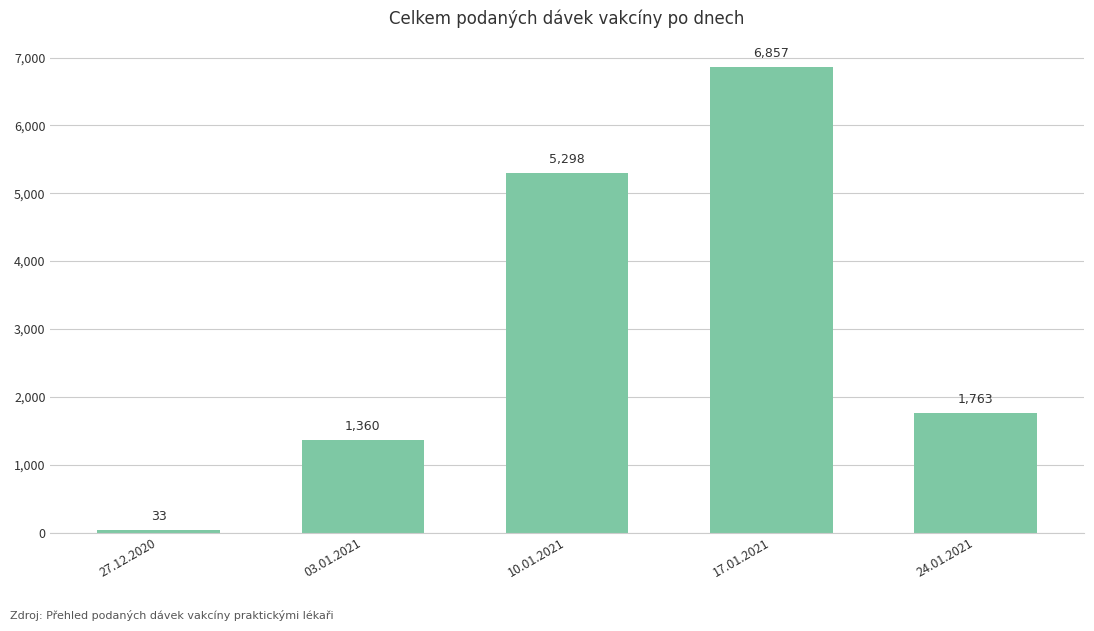

What is the sum of all values?

15311